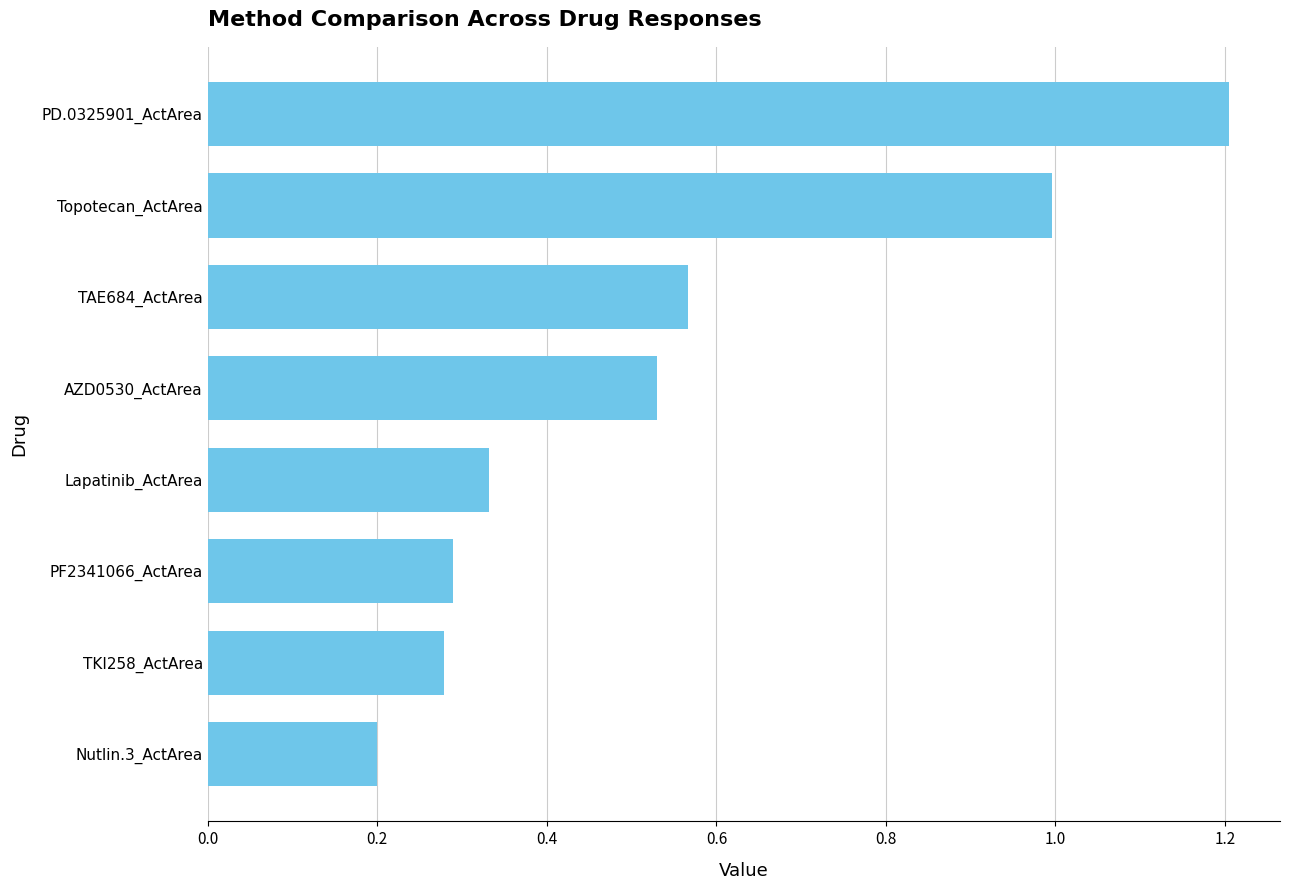

At which label is the value closest to 0?

Nutlin.3_ActArea